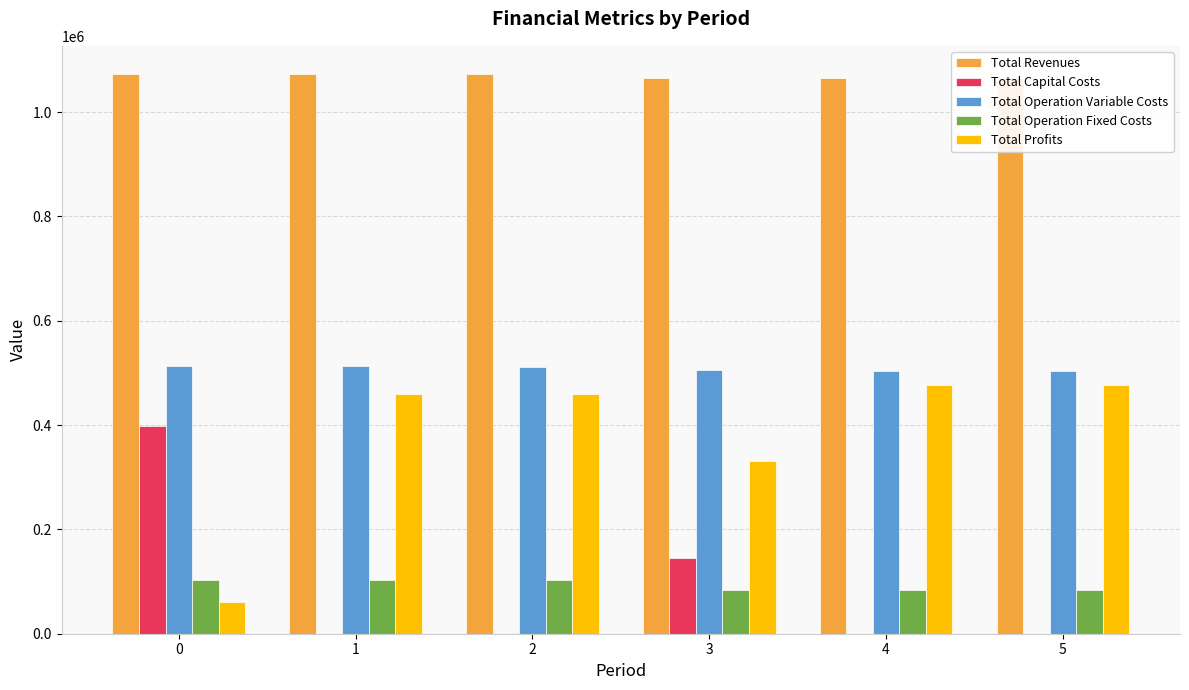

Rank the series at 4 from lowest to highest value.

Total Capital Costs, Total Operation Fixed Costs, Total Profits, Total Operation Variable Costs, Total Revenues